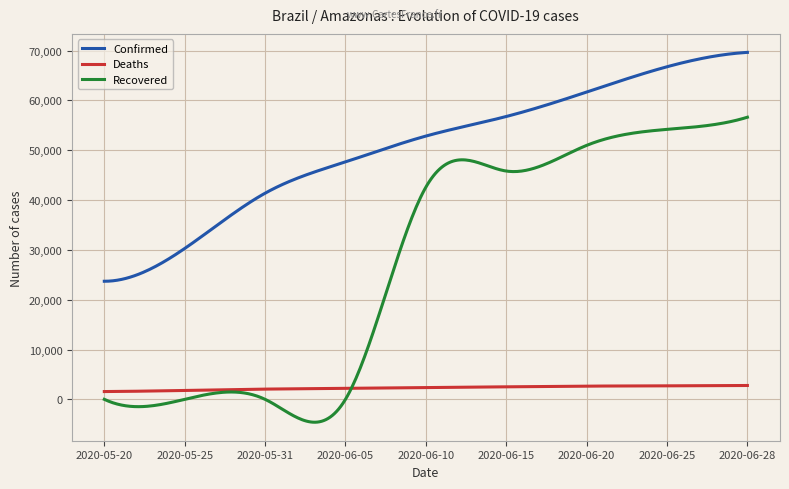

List the series in order of their overall mean, lowest first.

Deaths, Recovered, Confirmed